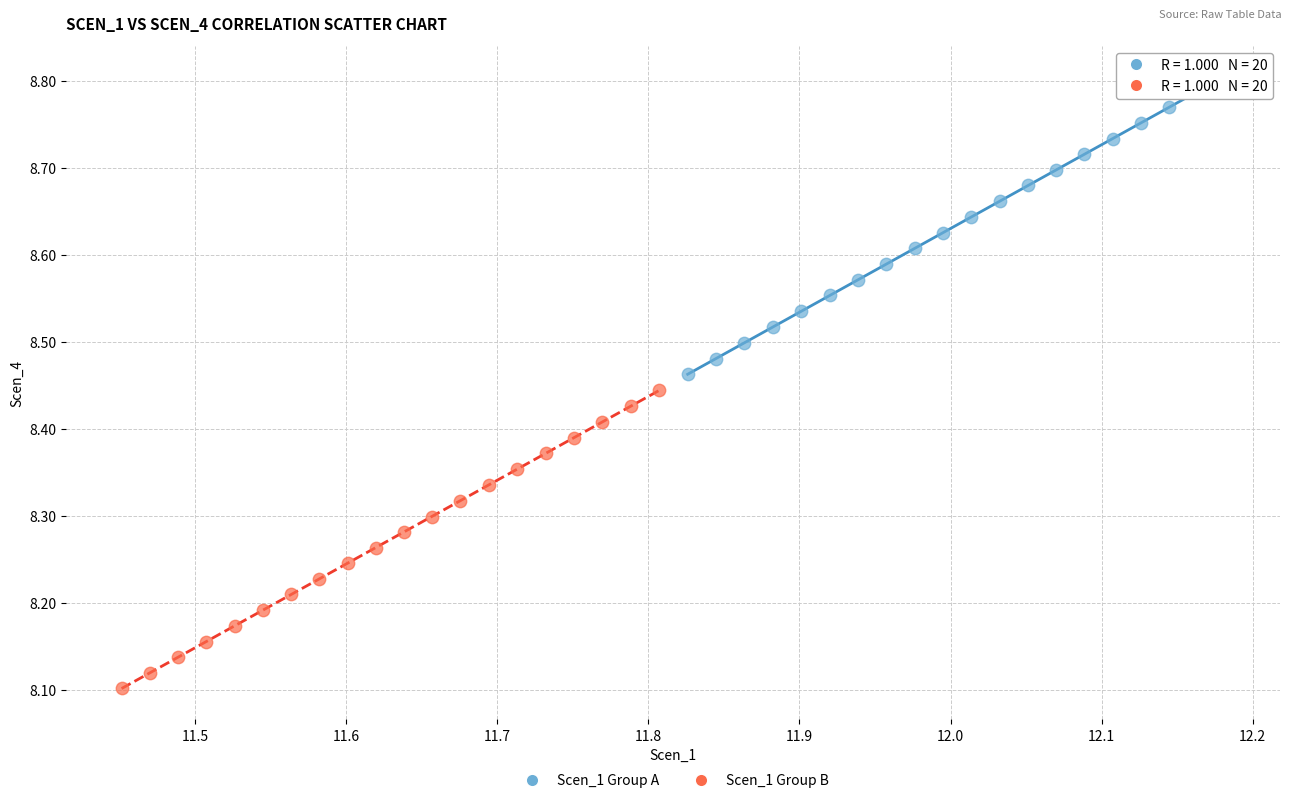

Which series has the largest Y range (max minus min)?

Scen_1 Group B